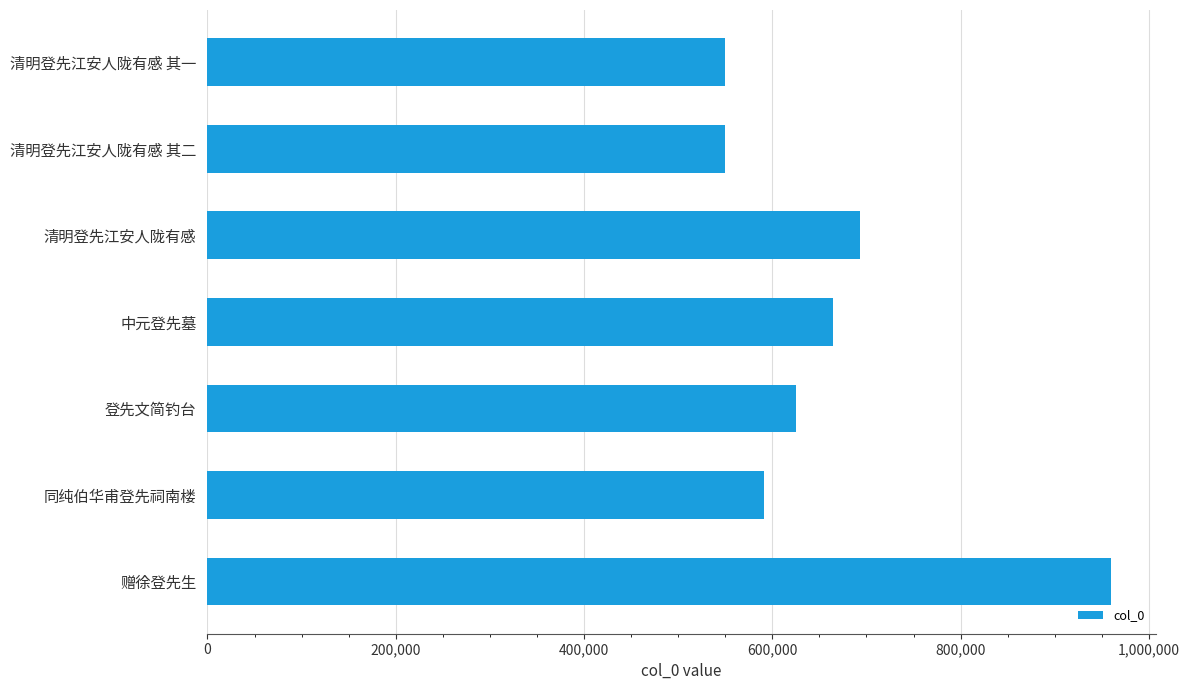

Does the chart contain stacked bars?

No